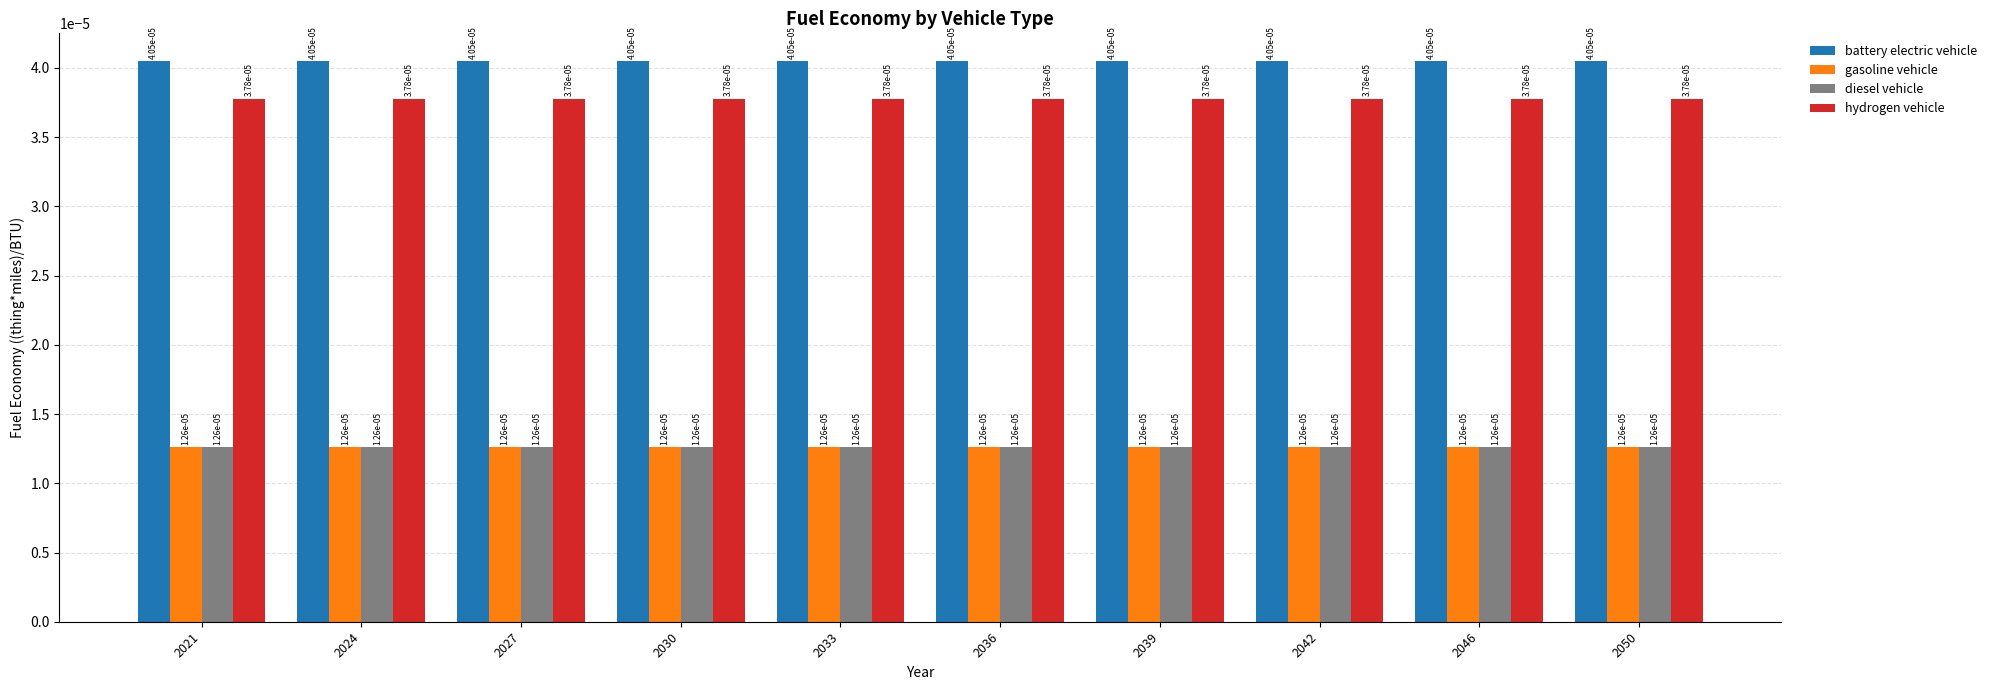

What are all the series names shown in the legend?

battery electric vehicle, gasoline vehicle, diesel vehicle, hydrogen vehicle